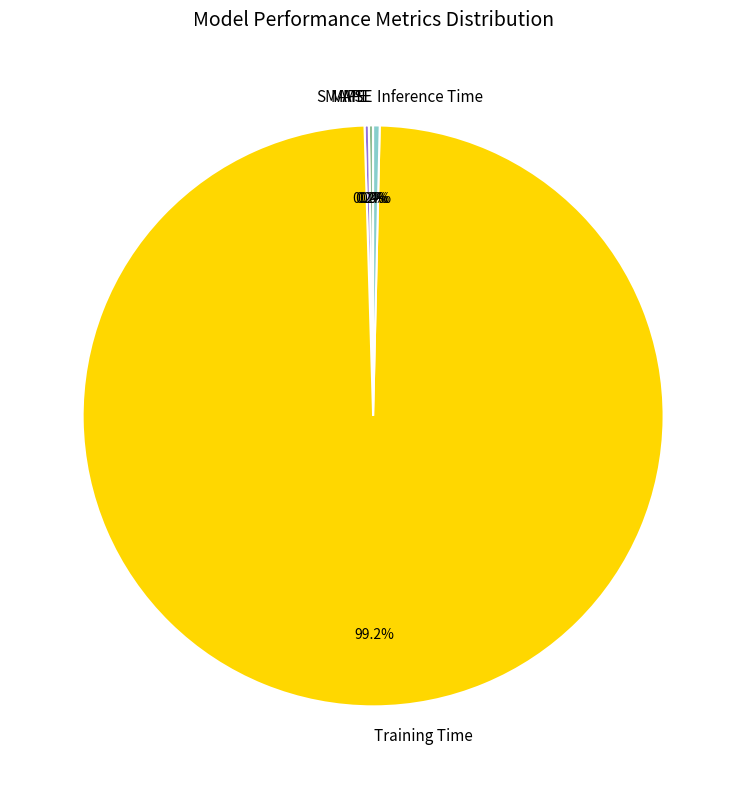

Which slice is the largest?

Training Time